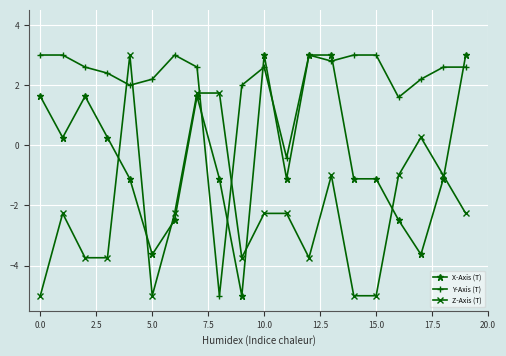

At how many categories does at least one series exceed 1?

19